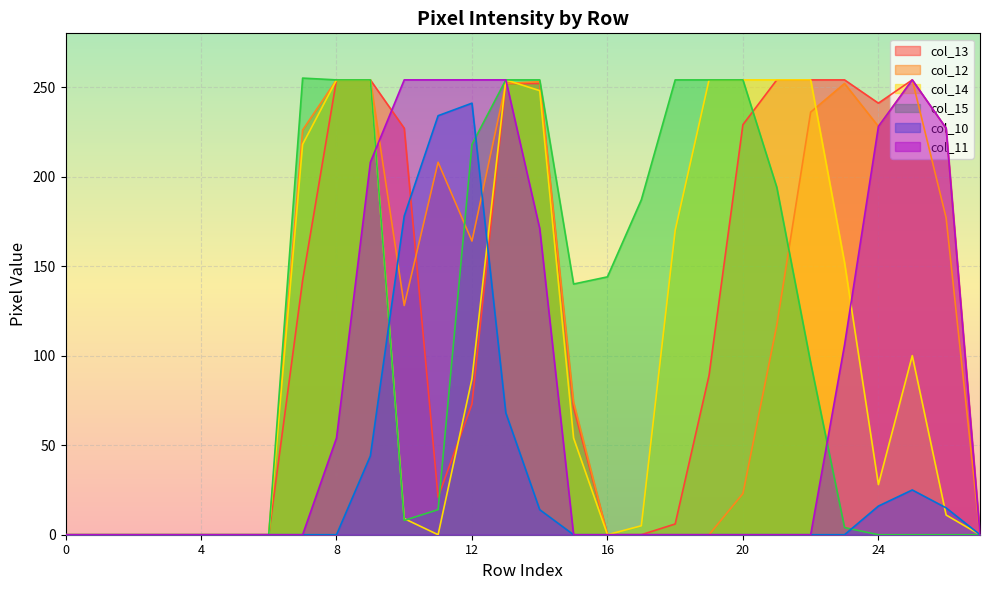

True or false: col_11 has more than 2 interior local peaks.

False